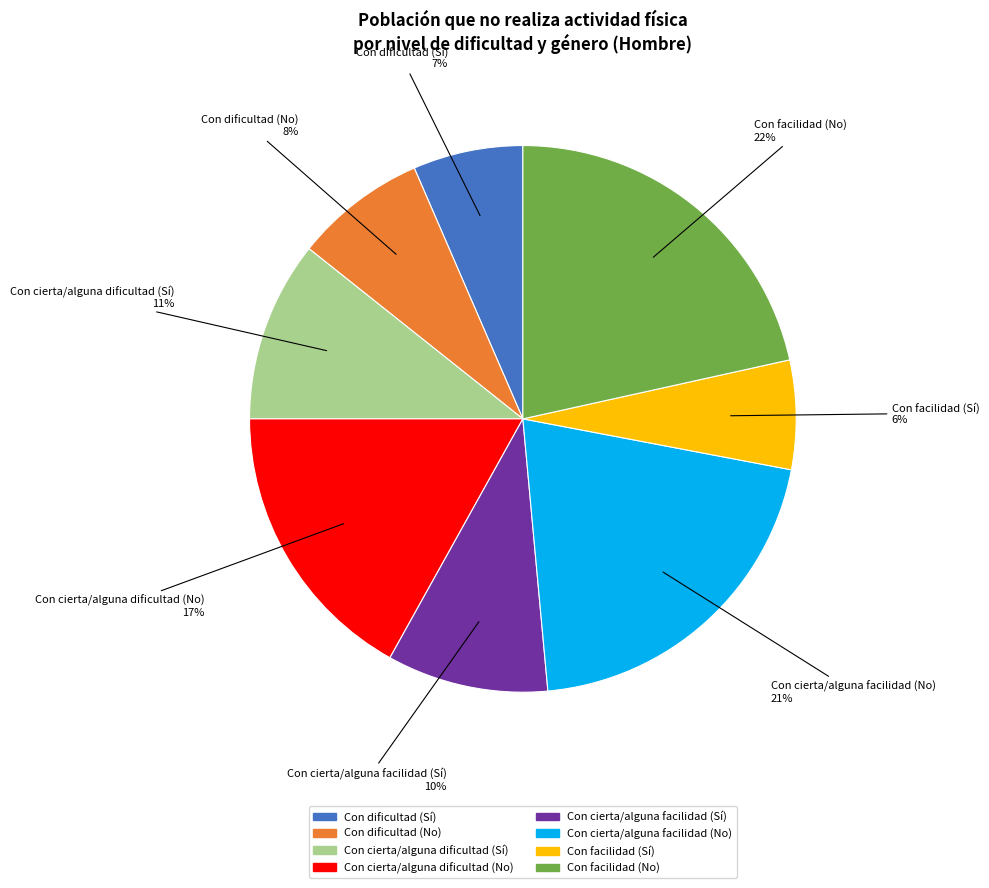

Which category has the biggest portion of the pie?

Con facilidad (No)